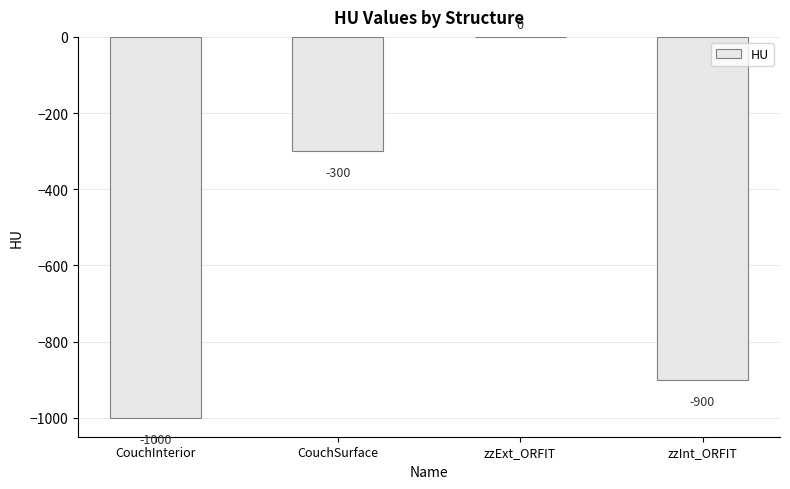

How many data points does each series have?

4